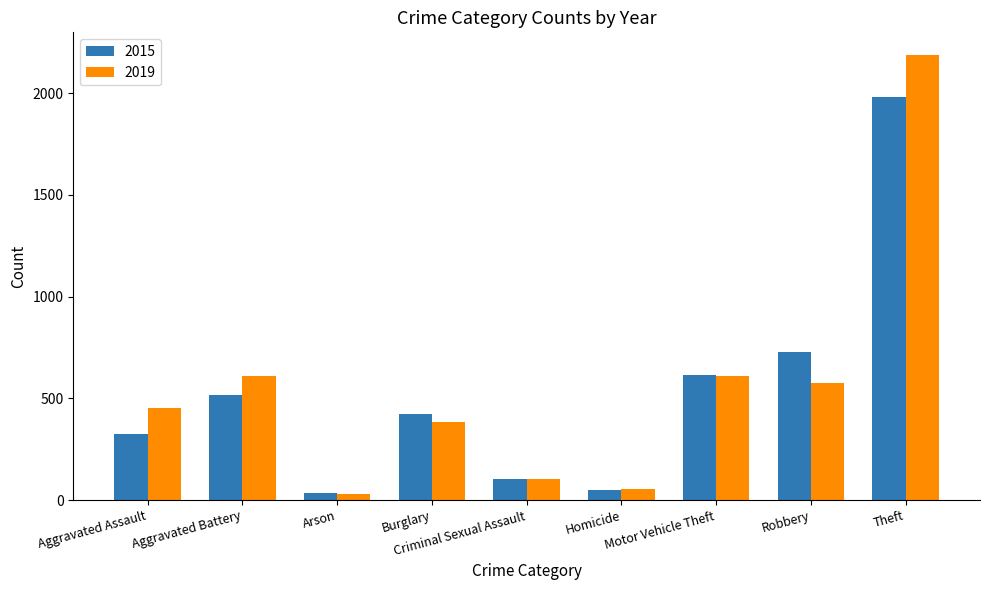

Which series has the largest total across all categories?

2019